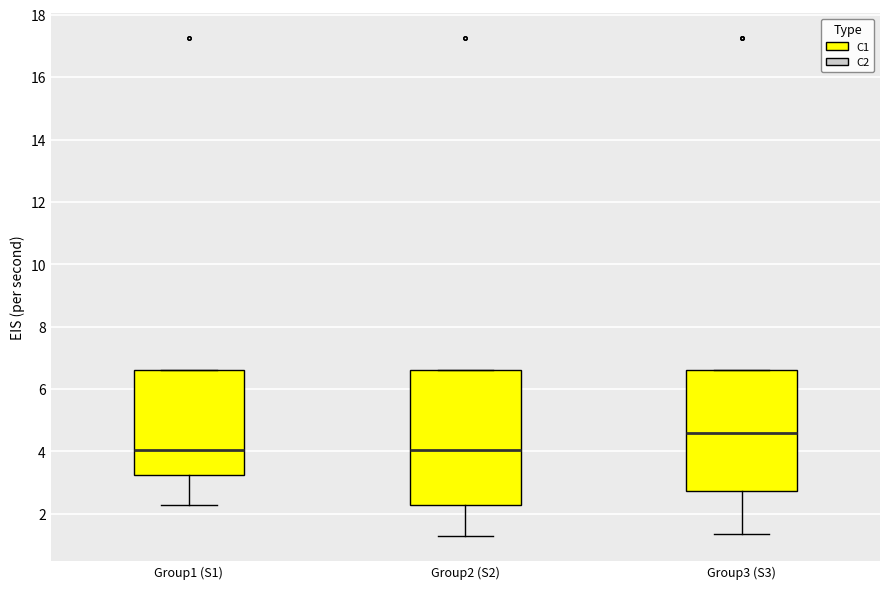

Where is the lower edge of the box for Group2 (S2) on the y-axis? The values are not printed on the chart, so give them approximately, as read against the axis.

2.2